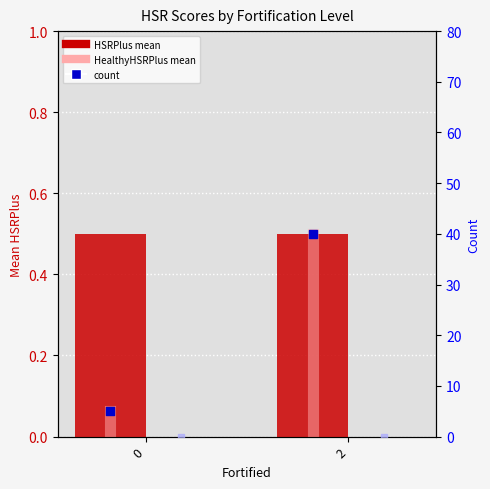

Which series has the widest spread of Y values?

Count (HSRPlus)